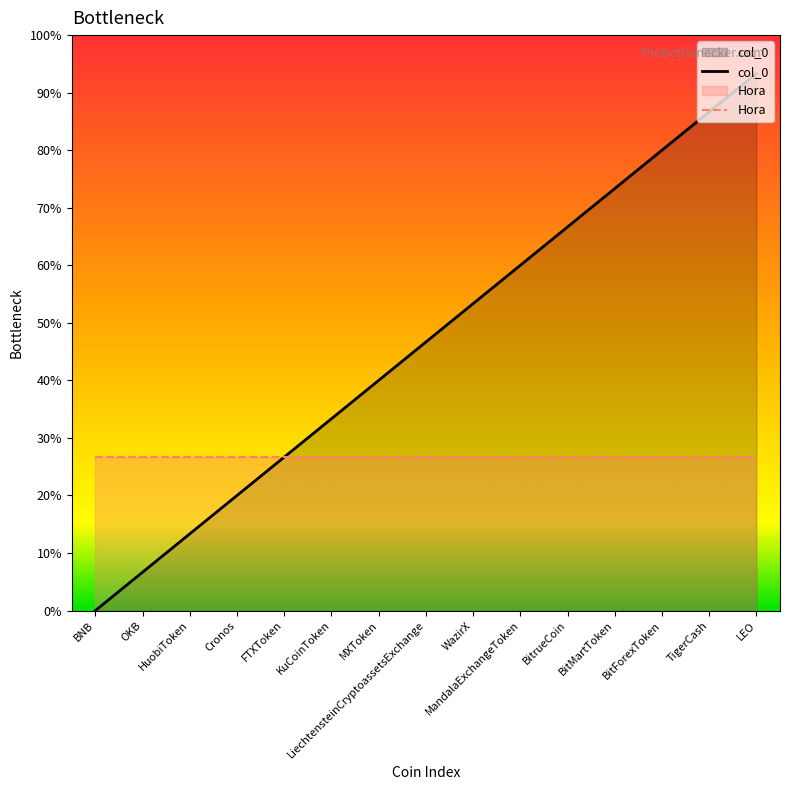

Does the chart display data point markers on the line(s)?

No